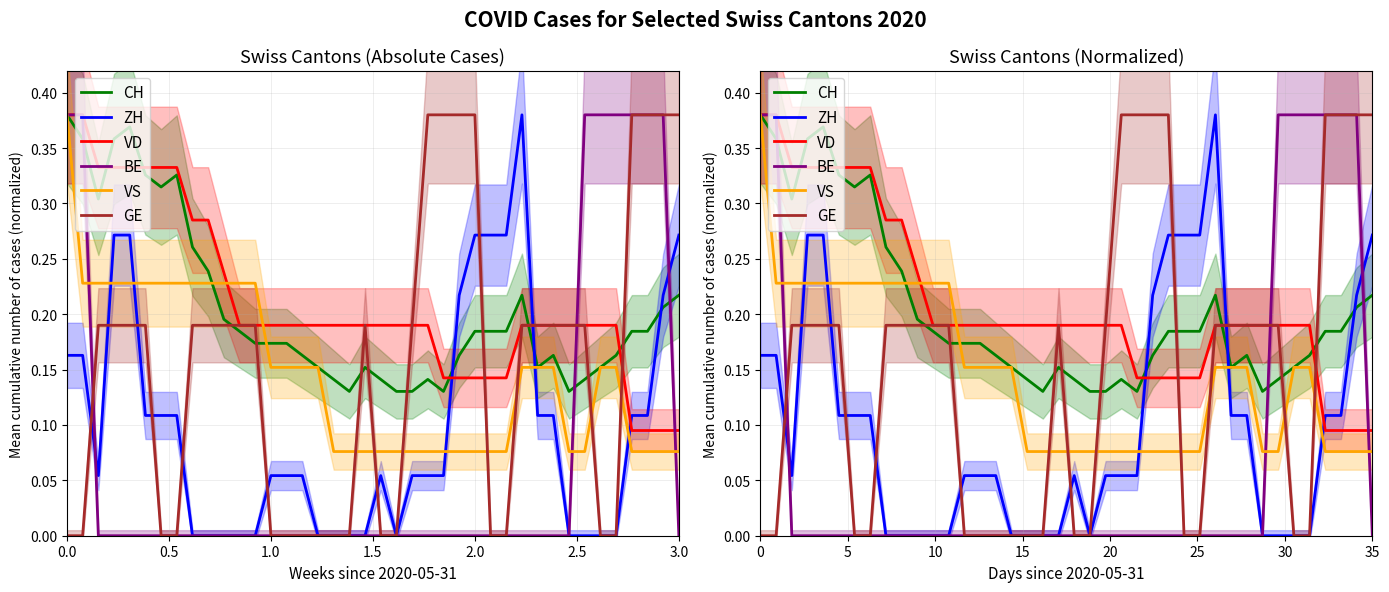

True or false: VD has more than 1 interior local peaks.

False